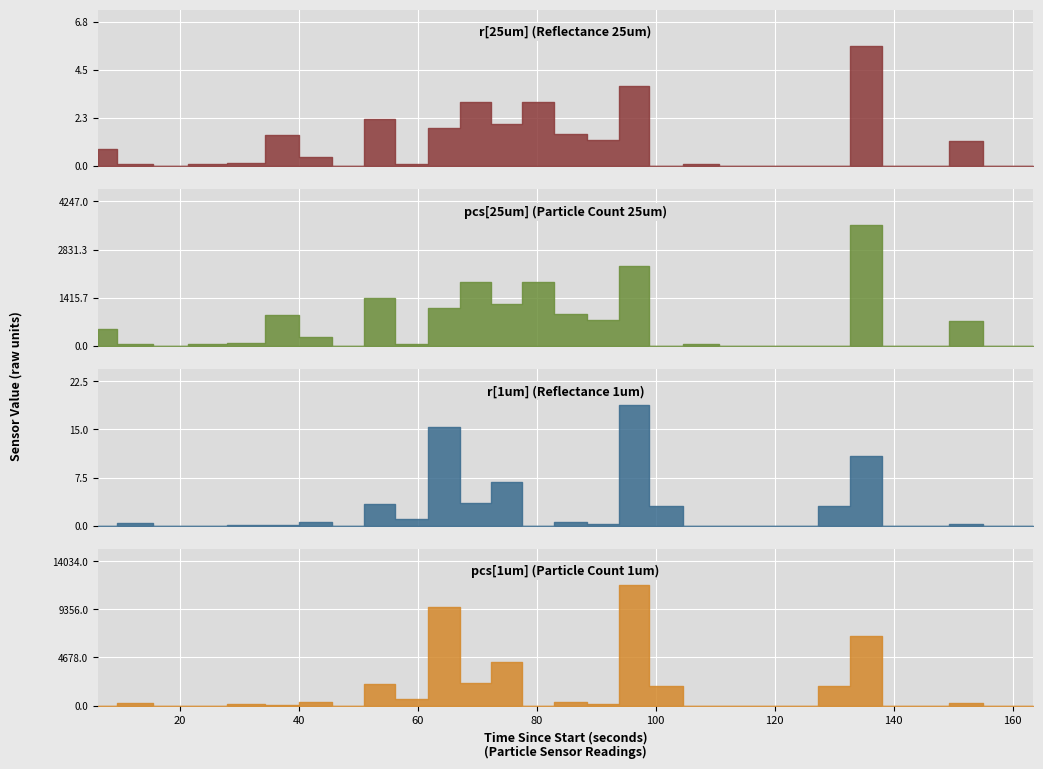

What is the average value of the r[1um] series?

2.4